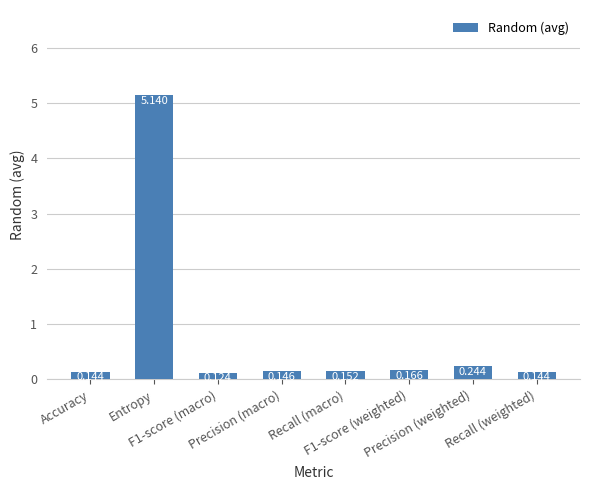

Are the bars horizontal?

No